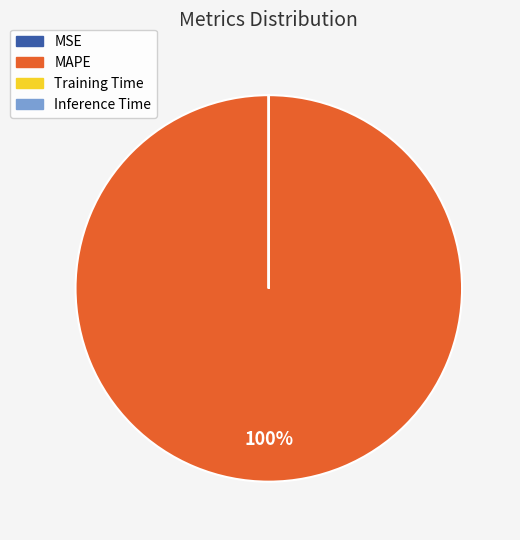

Which category accounts for the majority?

MAPE